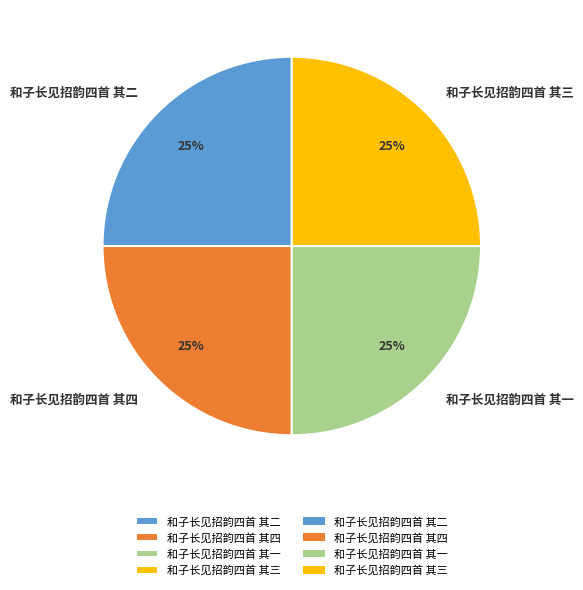

Does 和子长见招韵四首 其一 represent more than half of the total?

No